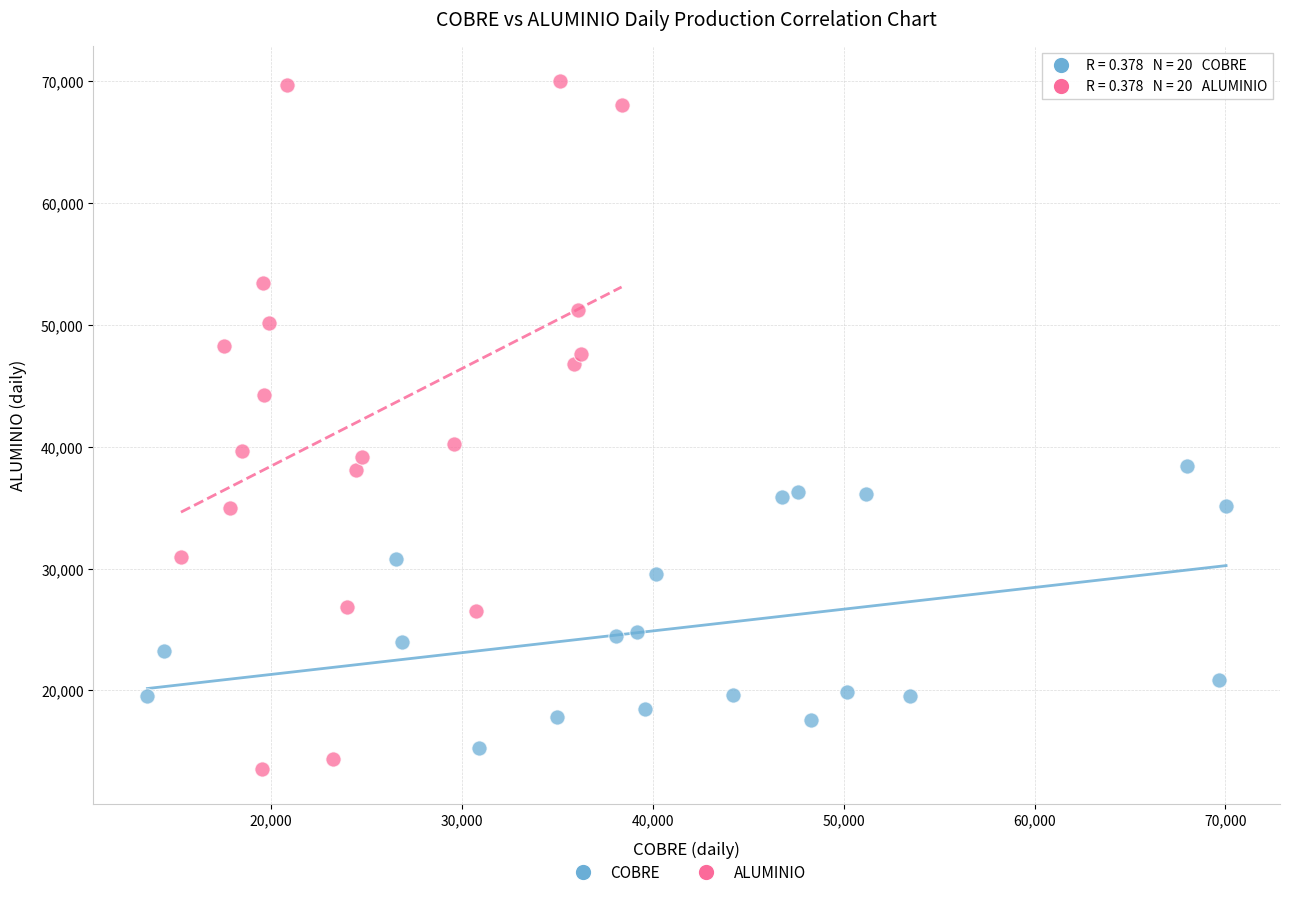

Which series contains the lowest Y value?

ALUMINIO